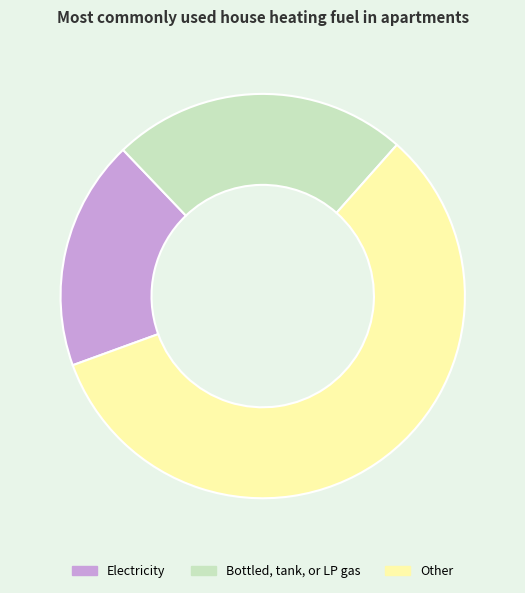

Which slice is the smallest?

Electricity